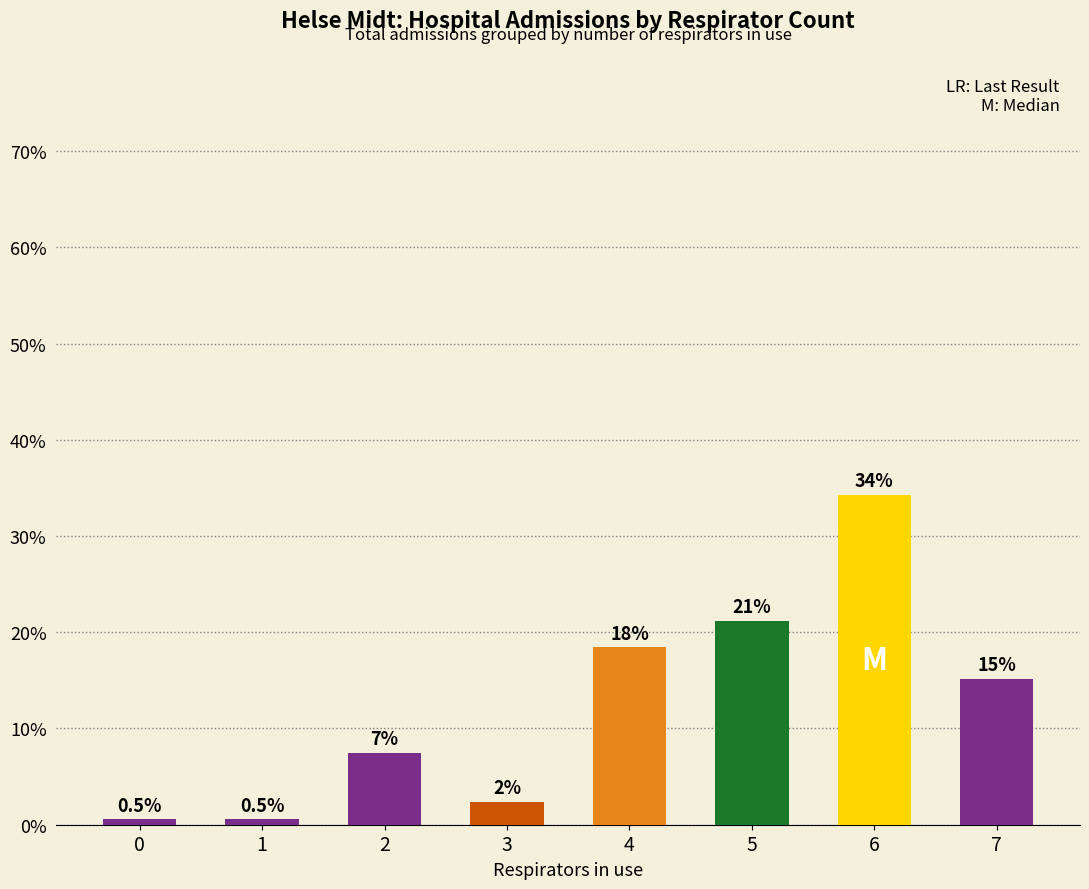

List the labels in order of value, smallest first.

0, 1, 3, 2, 7, 4, 5, 6